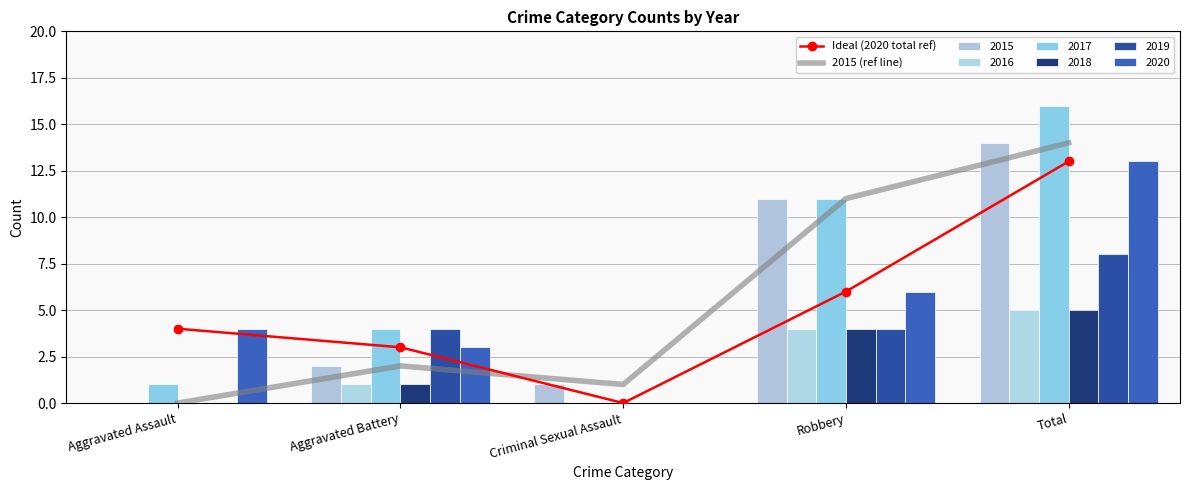

How many groups of bars are there?

5